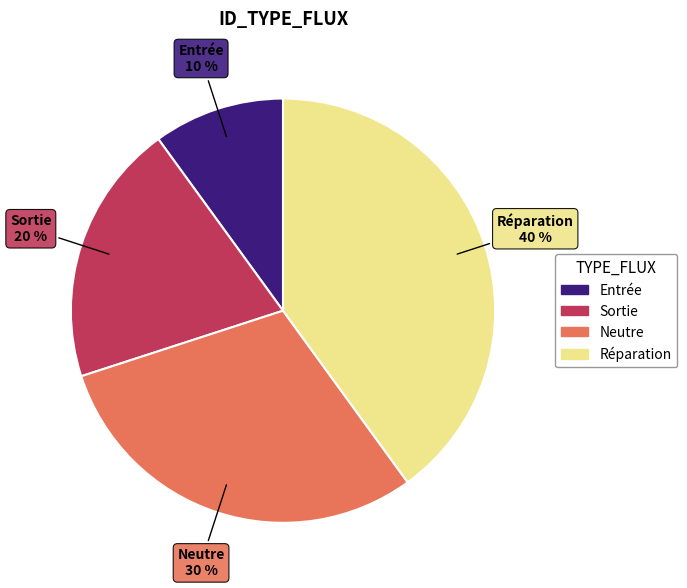

Between Réparation and Sortie, which is larger?

Réparation